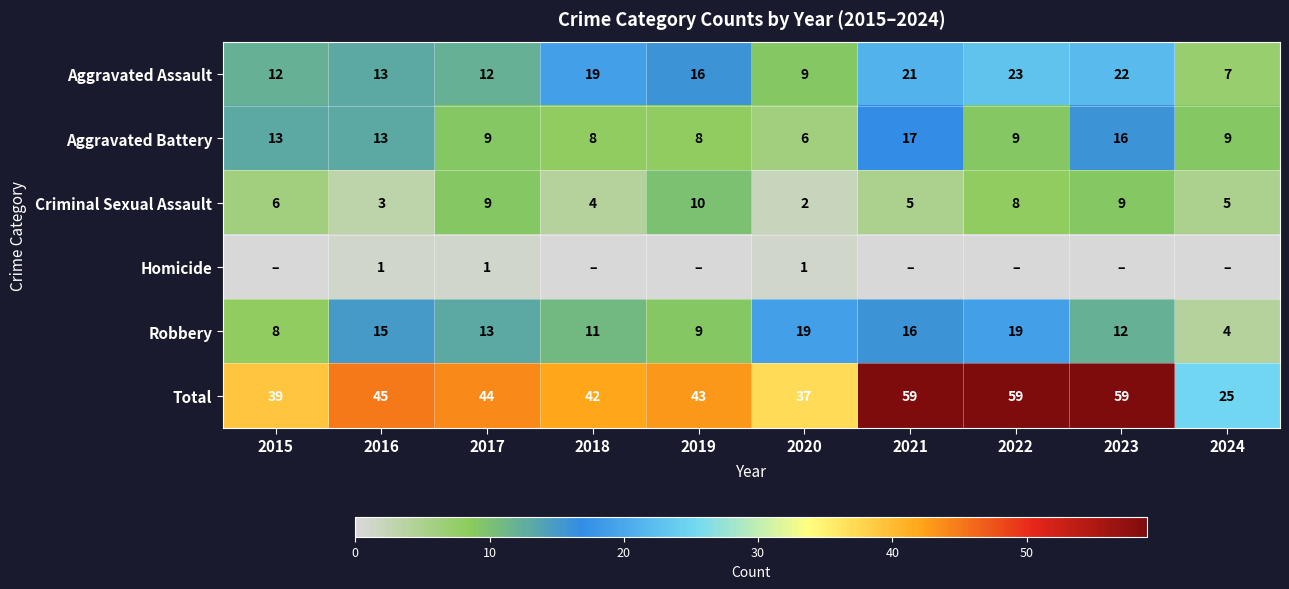

How many series are shown in this chart?

6